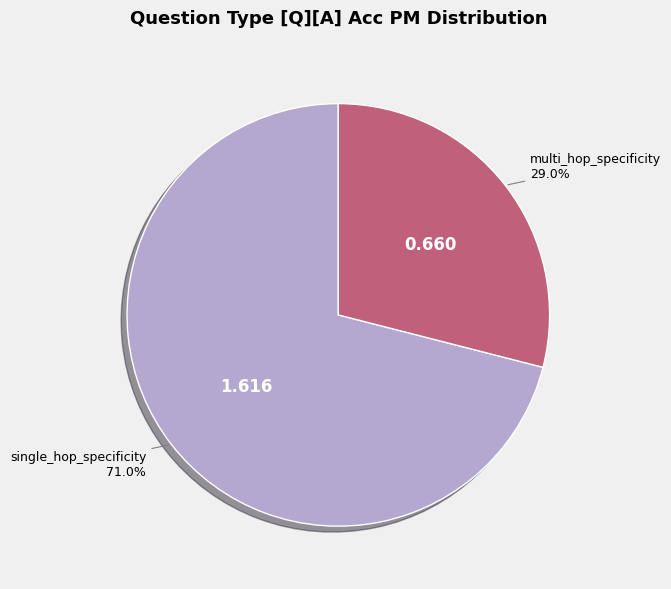

Is there any slice that represents more than half of the pie?

Yes